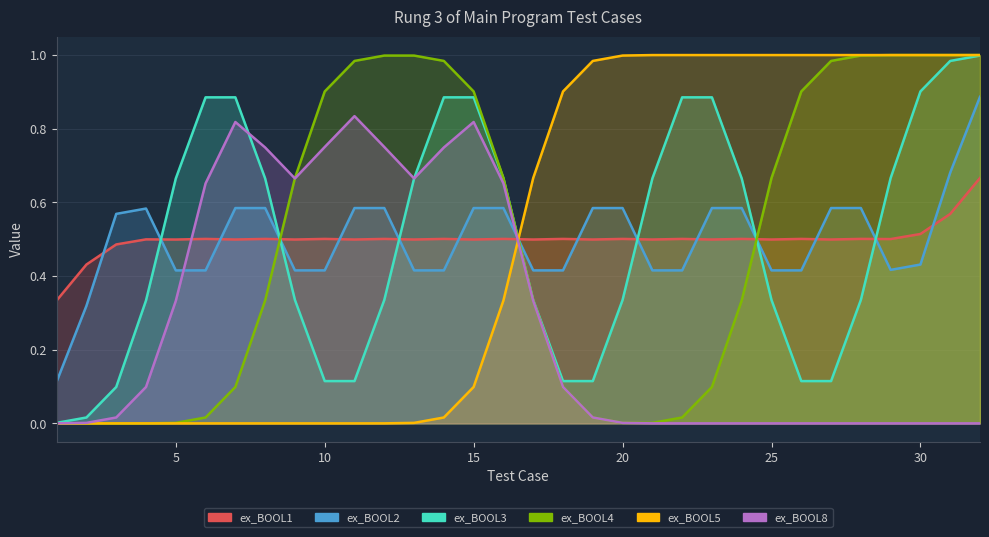

True or false: ex_BOOL2 has more than 1 interior local peaks.

False